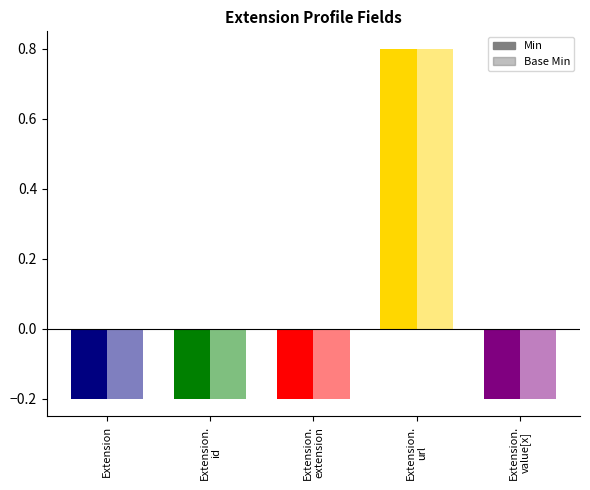

What is the sum of the Base Min values at Extension.
id and Extension.
extension?

-0.4